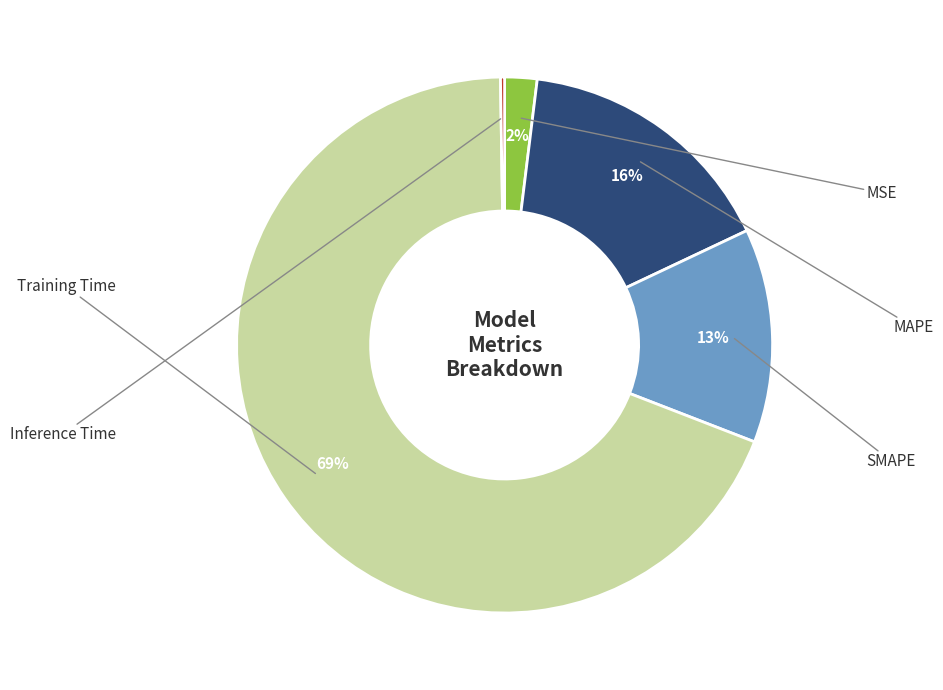

Does any single category account for the majority?

Yes